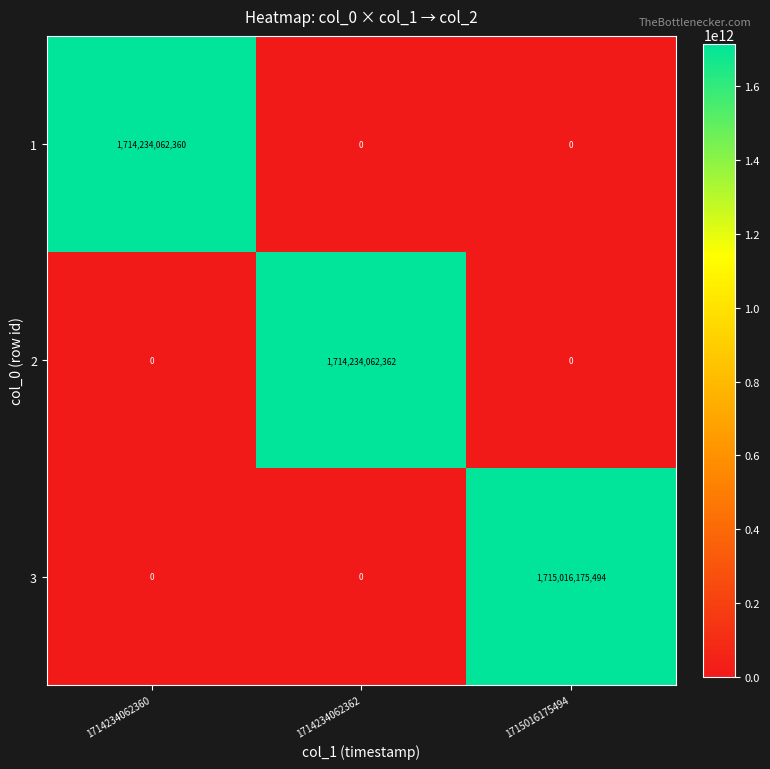

Rank the series by their maximum value, from lowest to highest.

1, 2, 3